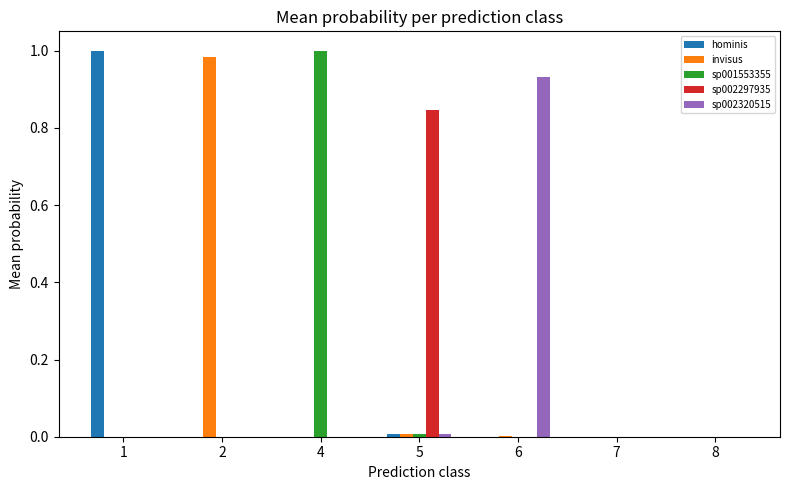

What are all the series names shown in the legend?

hominis, invisus, sp001553355, sp002297935, sp002320515